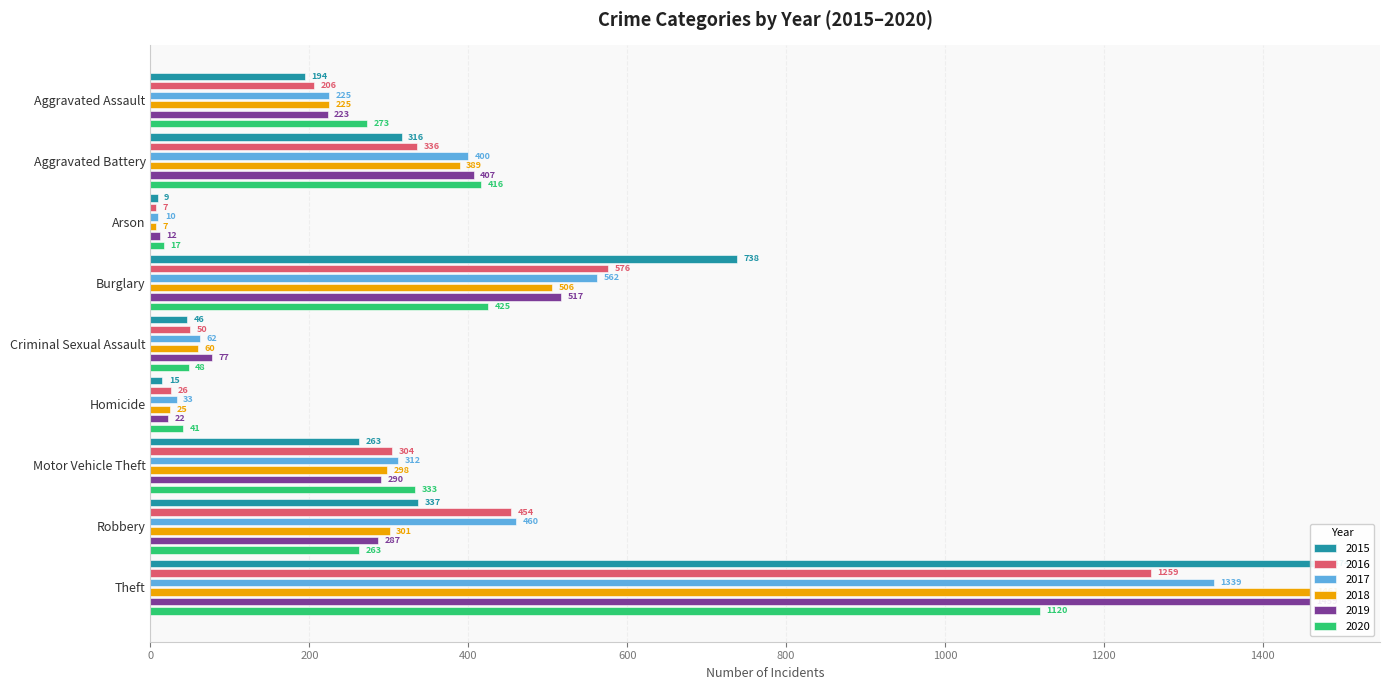

Which series has the widest spread of values?

2015